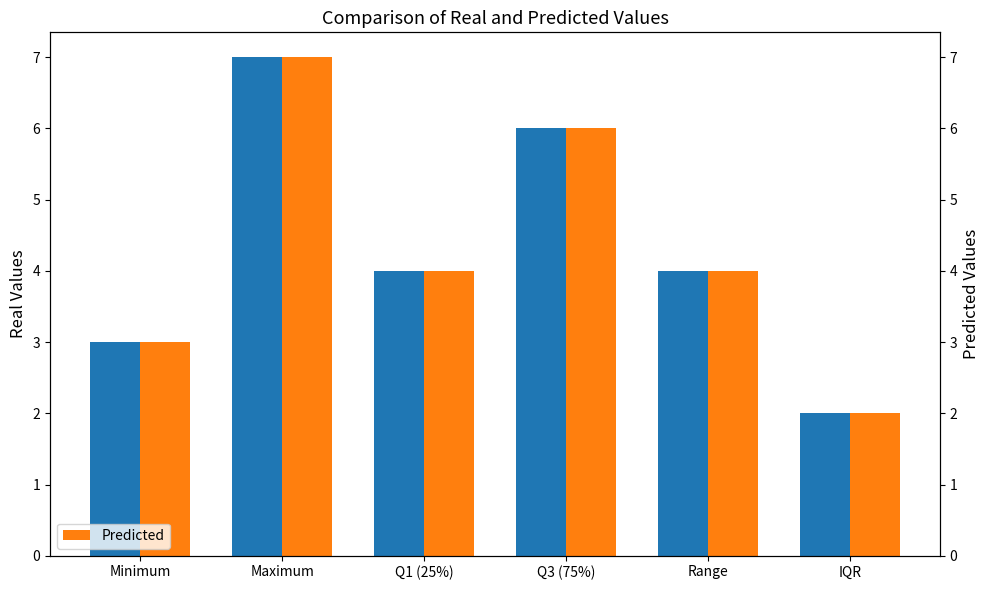

The Predicted series shows 12 at Maximum. True or false?

False